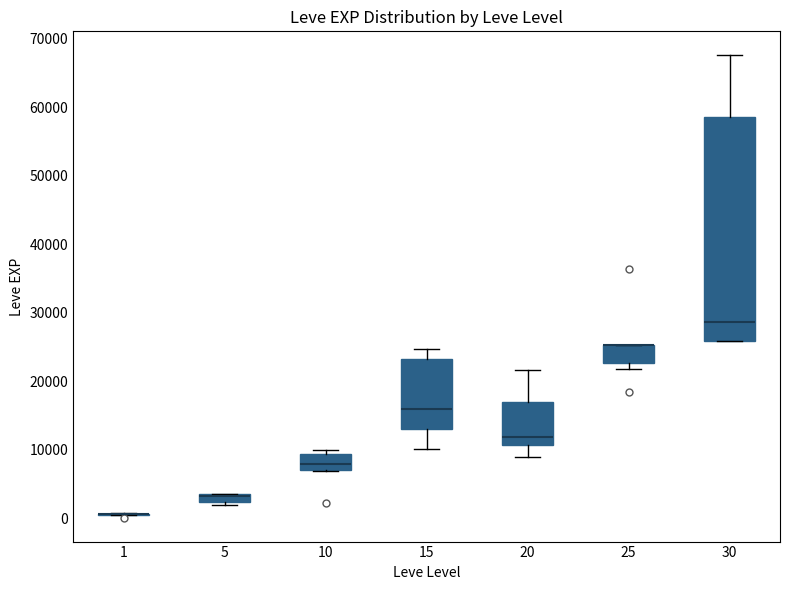

Which box is the tallest, from its lower edge to its upper edge?

30